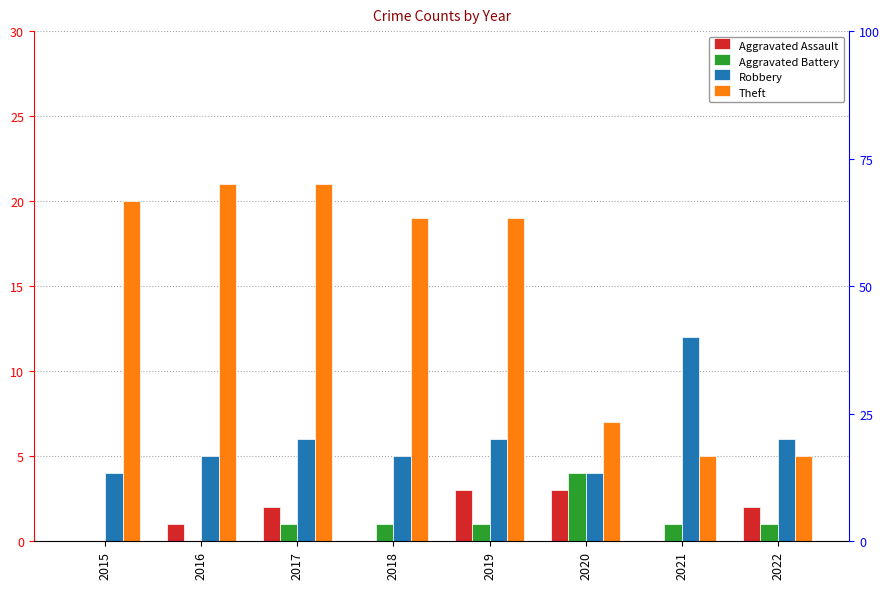

Is it true that Aggravated Assault equals -2 at 2018?

False